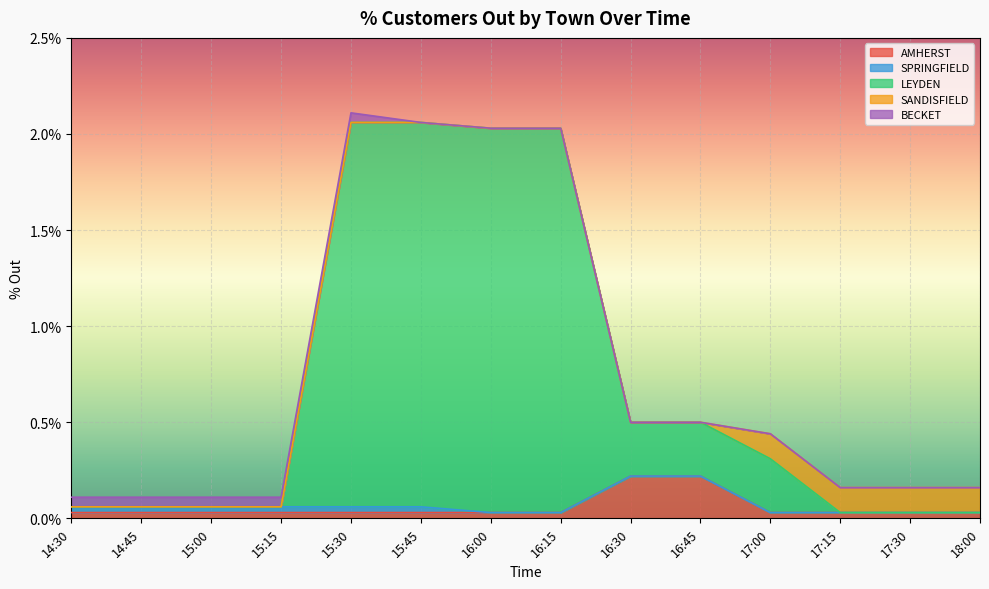

Rank the series at 16:15 from lowest to highest value.

SPRINGFIELD, SANDISFIELD, BECKET, AMHERST, LEYDEN